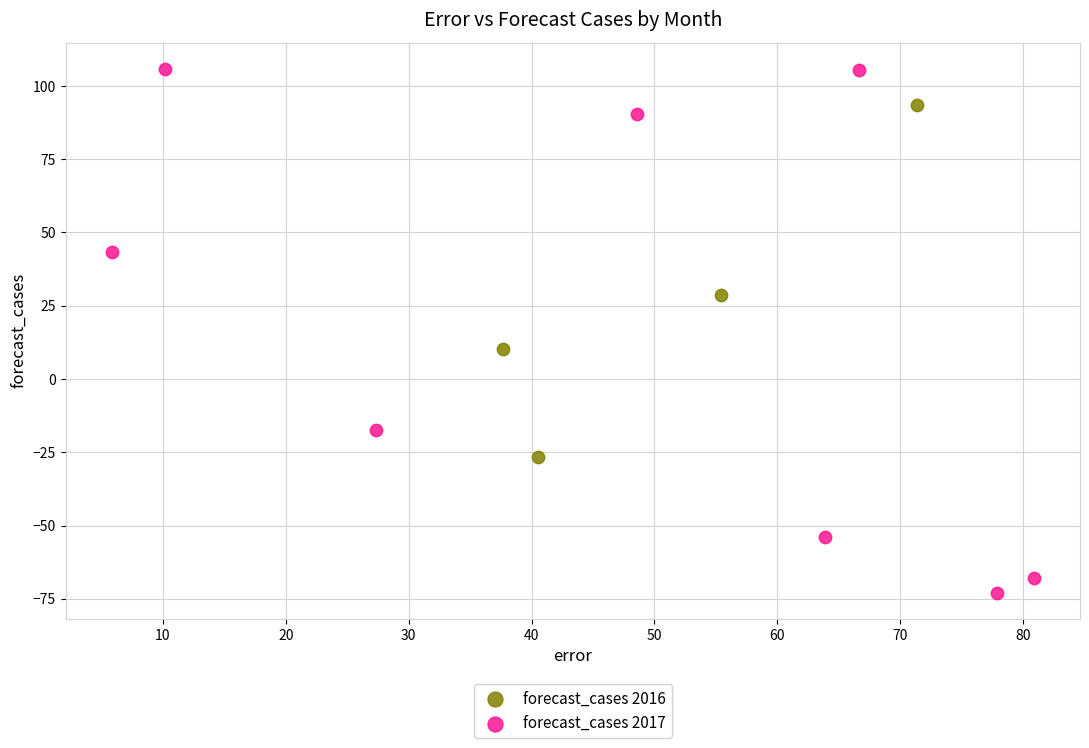

Which series reaches the maximum Y coordinate?

forecast_cases 2017